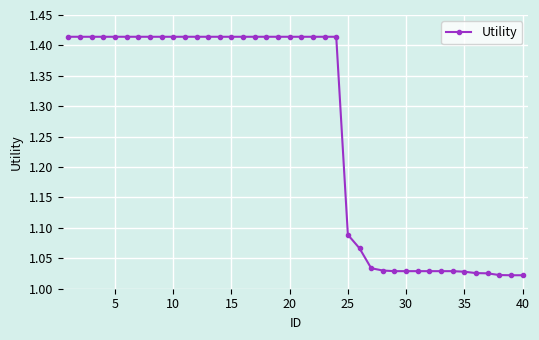

What is the difference between the maximum and minimum values?

0.4